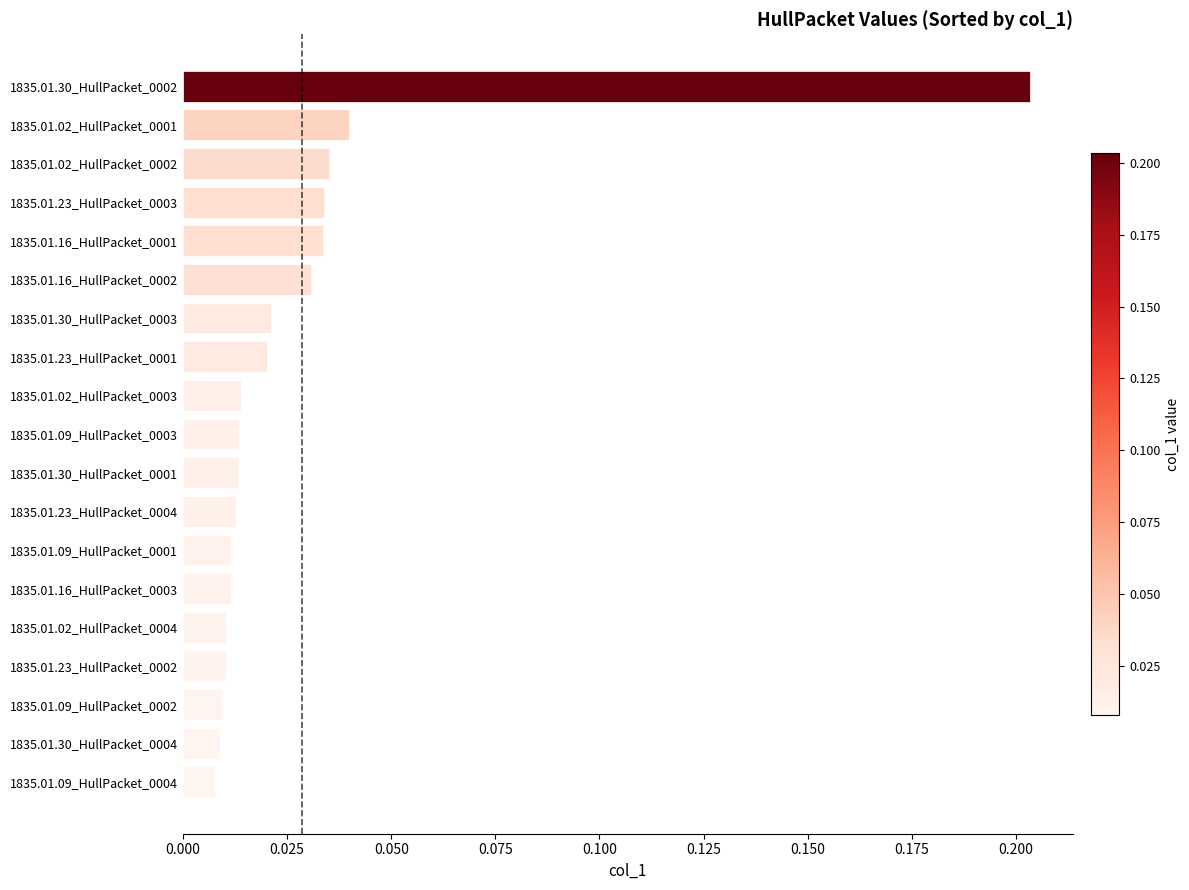

What is the sum of all values?

0.5